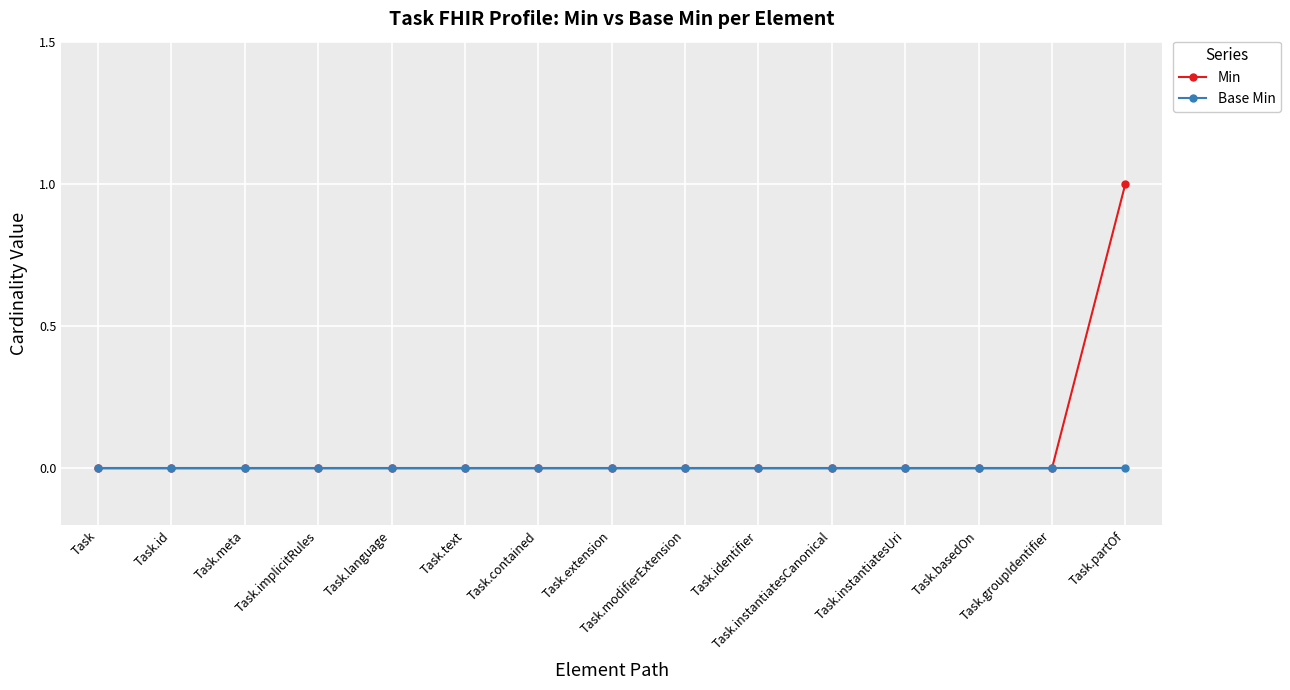

List the series in order of their peak value, lowest first.

Base Min, Min